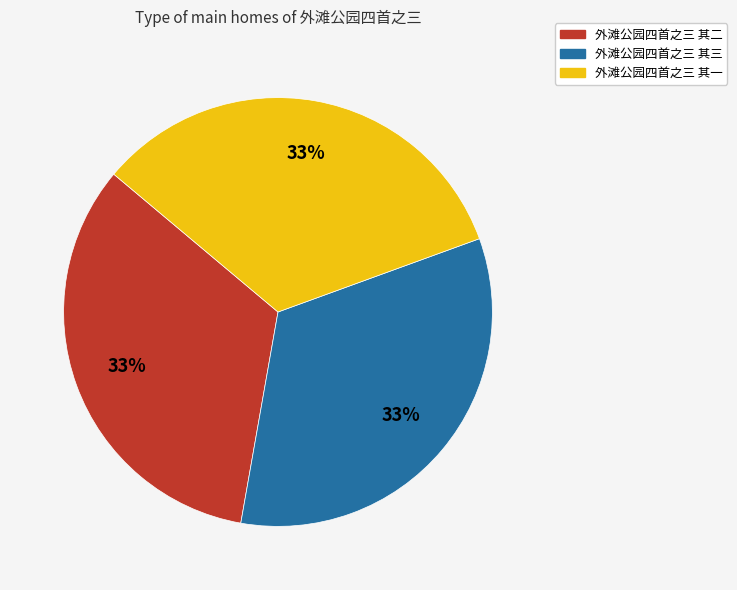

True or false: 外滩公园四首之三 其二 accounts for 43% of the total.

False